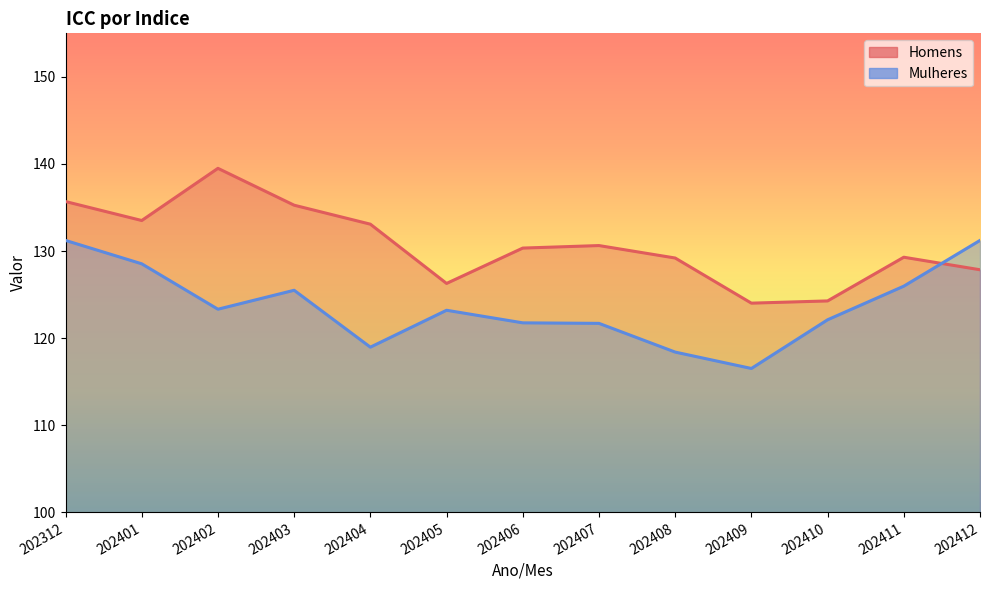

What is the value of the Mulheres point at the 3rd from the left?

123.3